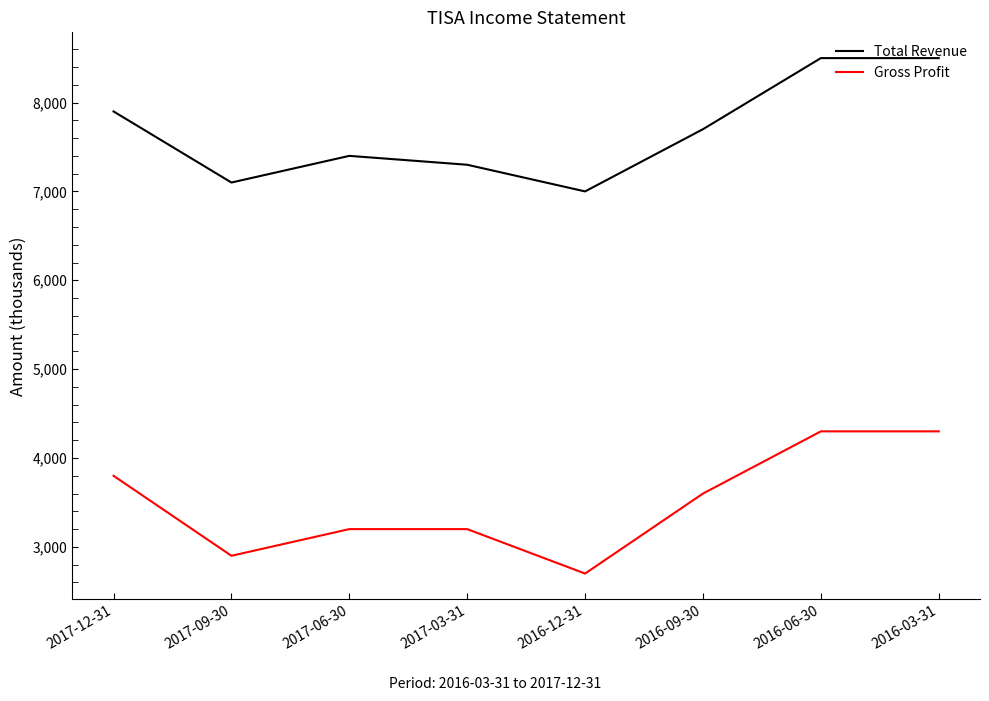

Reading right to left, extract all data points from this chart.

Total Revenue: 2016-03-31=8500	2016-06-30=8500	2016-09-30=7700	2016-12-31=7000	2017-03-31=7300	2017-06-30=7400	2017-09-30=7100	2017-12-31=7900
Gross Profit: 2016-03-31=4300	2016-06-30=4300	2016-09-30=3600	2016-12-31=2700	2017-03-31=3200	2017-06-30=3200	2017-09-30=2900	2017-12-31=3800